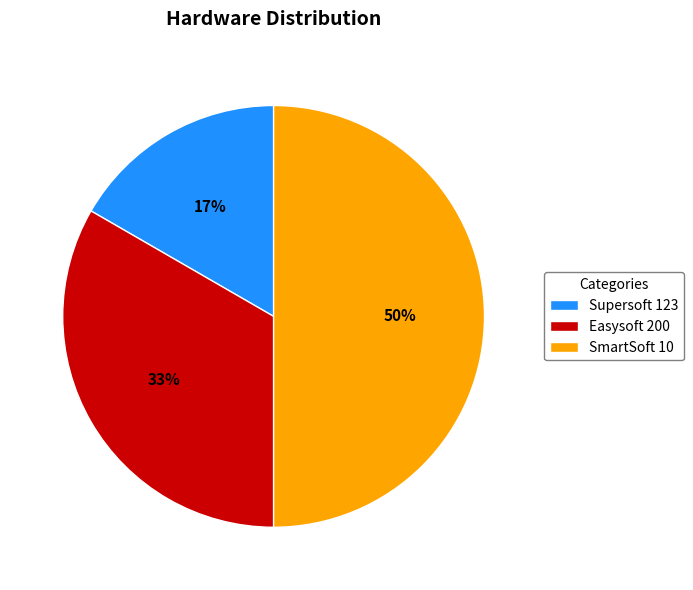

Which category has the smallest portion of the pie?

Supersoft 123